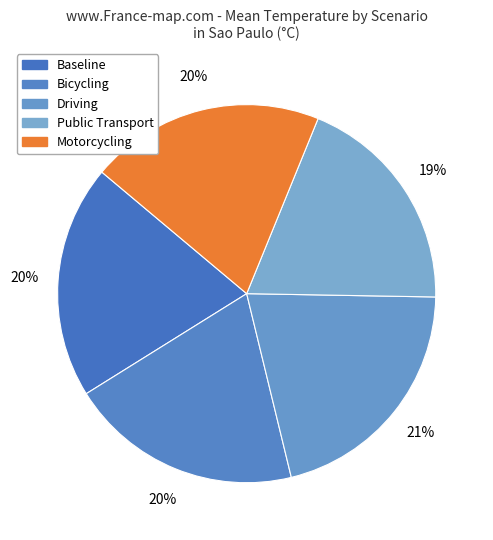

Do Bicycling and Baseline together represent more than half of the pie?

No